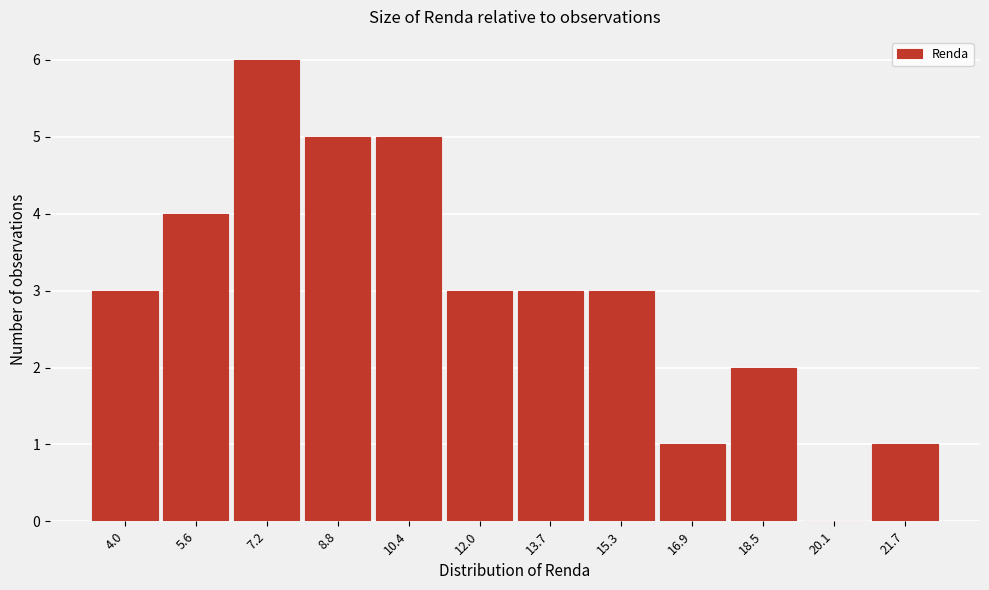

Reading right to left, what are all the values shown in this chart?

21.7=1	20.1=0	18.5=2	16.9=1	15.3=3	13.7=3	12.0=3	10.4=5	8.8=5	7.2=6	5.6=4	4.0=3